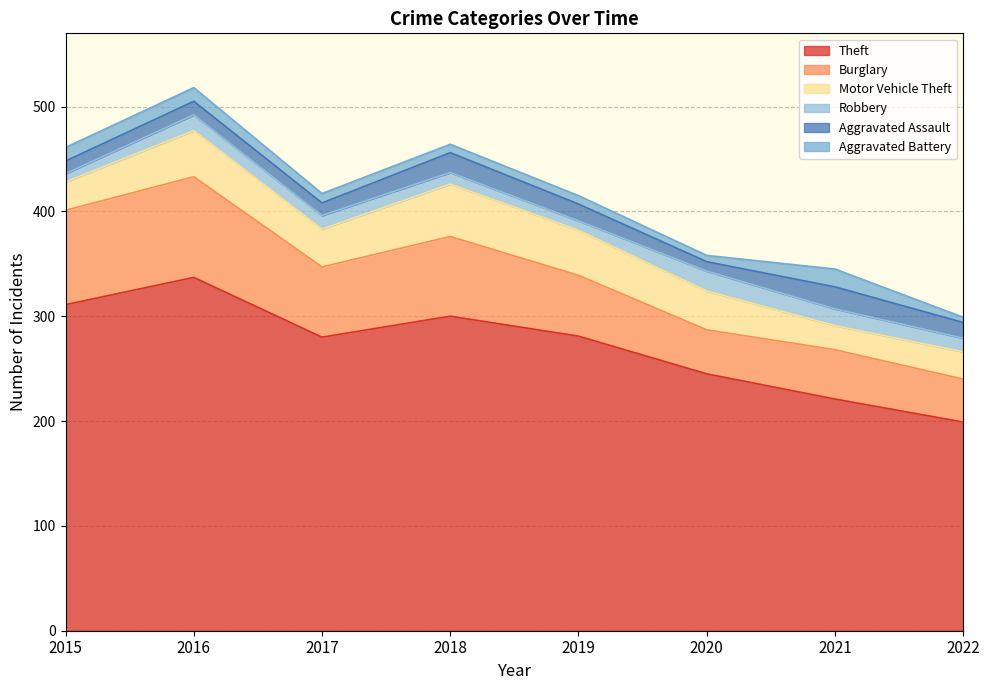

What is the spread (max minus min) of values at 2021?

205